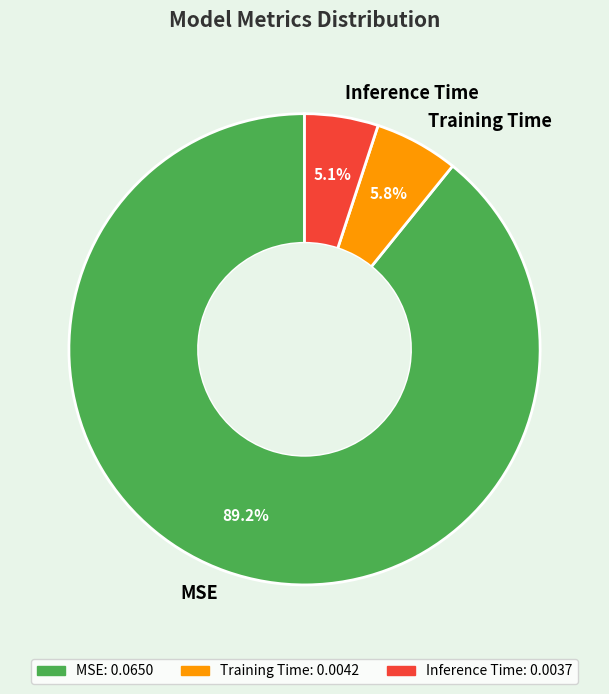

To the nearest percent, what is the difference between the largest and smallest slice percentages?

84%